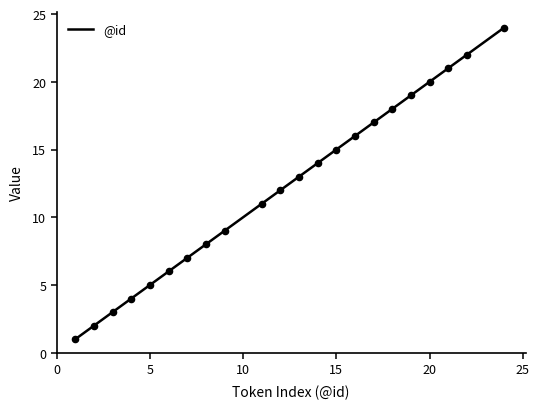

What is the difference between the maximum and minimum values?

23